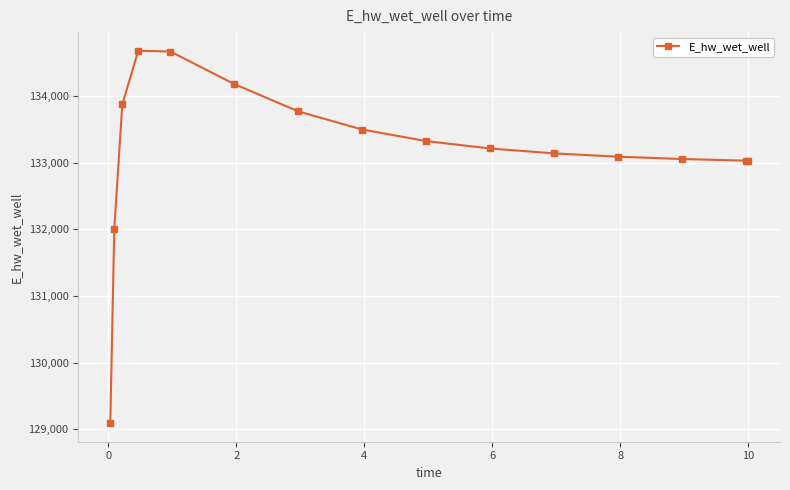

What is the sum of all values?

1997695.2